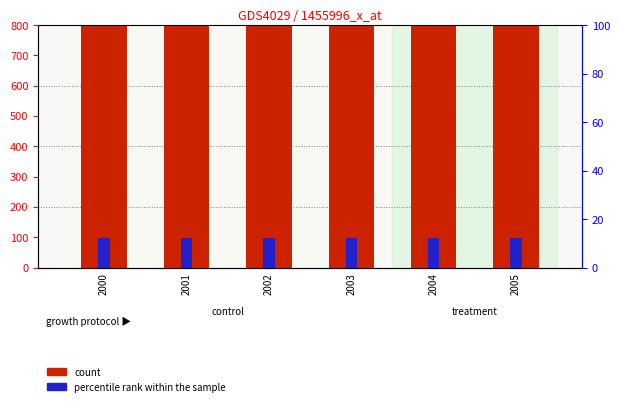

Reading right to left, extract all data points from this chart.

count: 2005=9307.4	2004=6600.5	2003=4821.6	2002=3209.8	2001=1881.9	2000=1530.1
percentile rank within the sample: 2005=96.0	2004=96.0	2003=96.0	2002=96.0	2001=96.0	2000=96.0